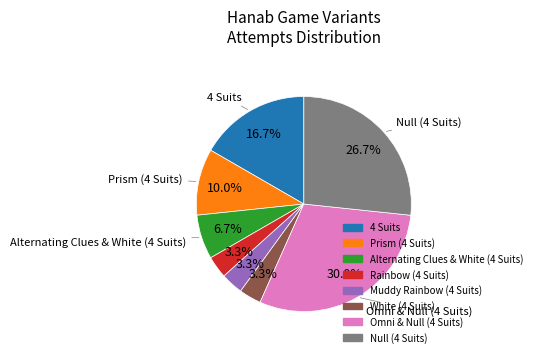

What is the ratio of the value at Muddy Rainbow (4 Suits) to the value at Prism (4 Suits)?

0.3